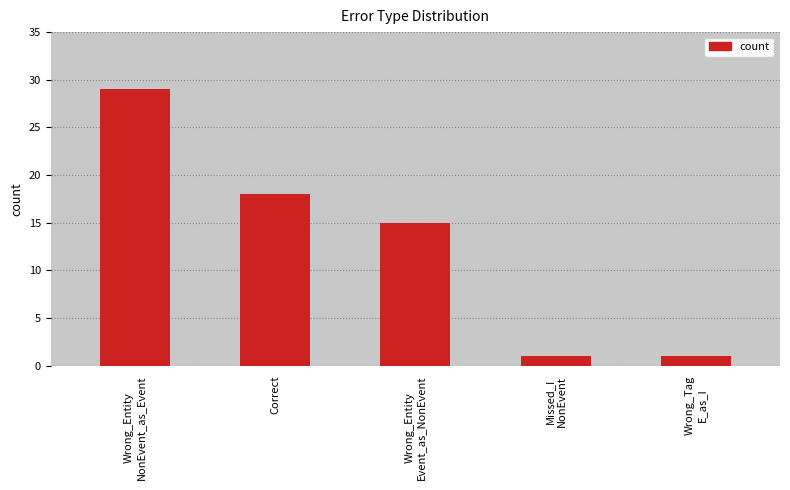

The value at Correct is 18. True or false?

True